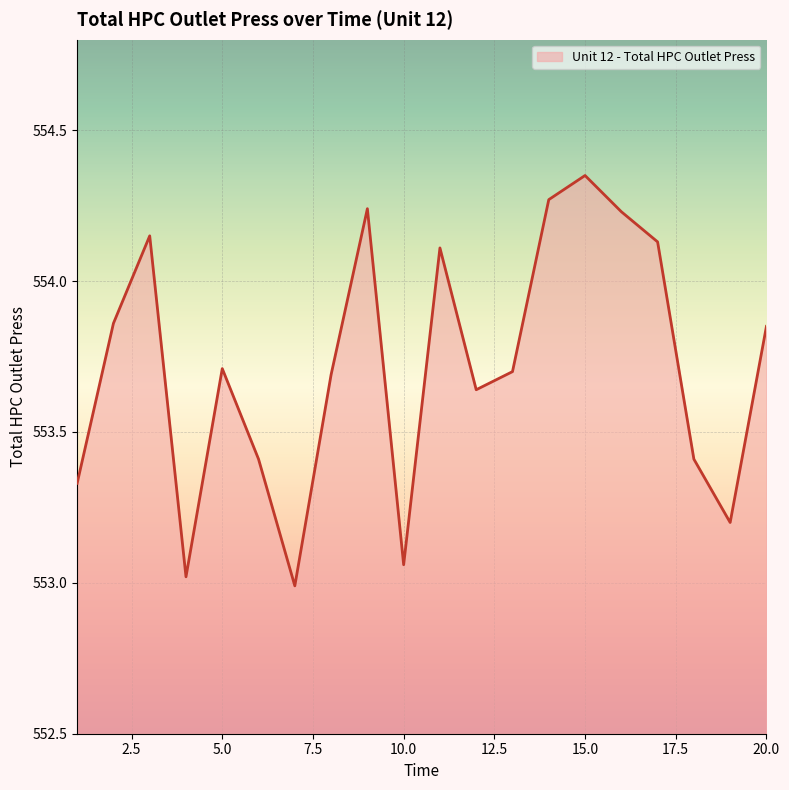

What is the minimum value shown in the chart?

553.0